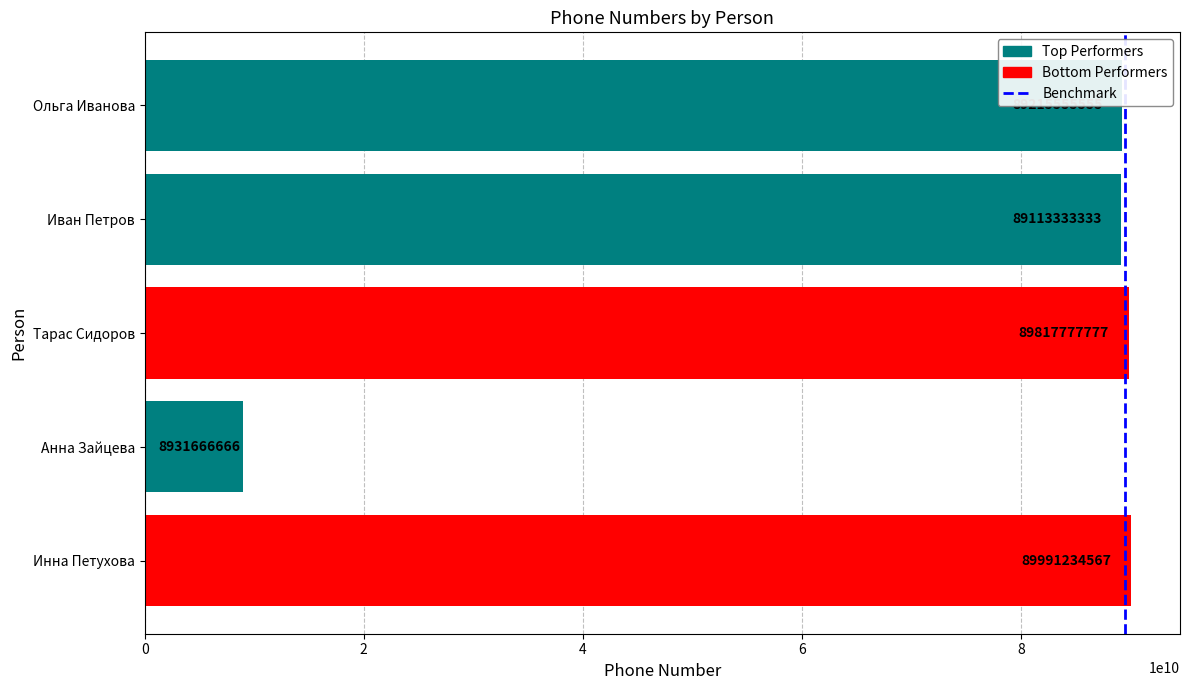

Does the chart contain any negative values?

No